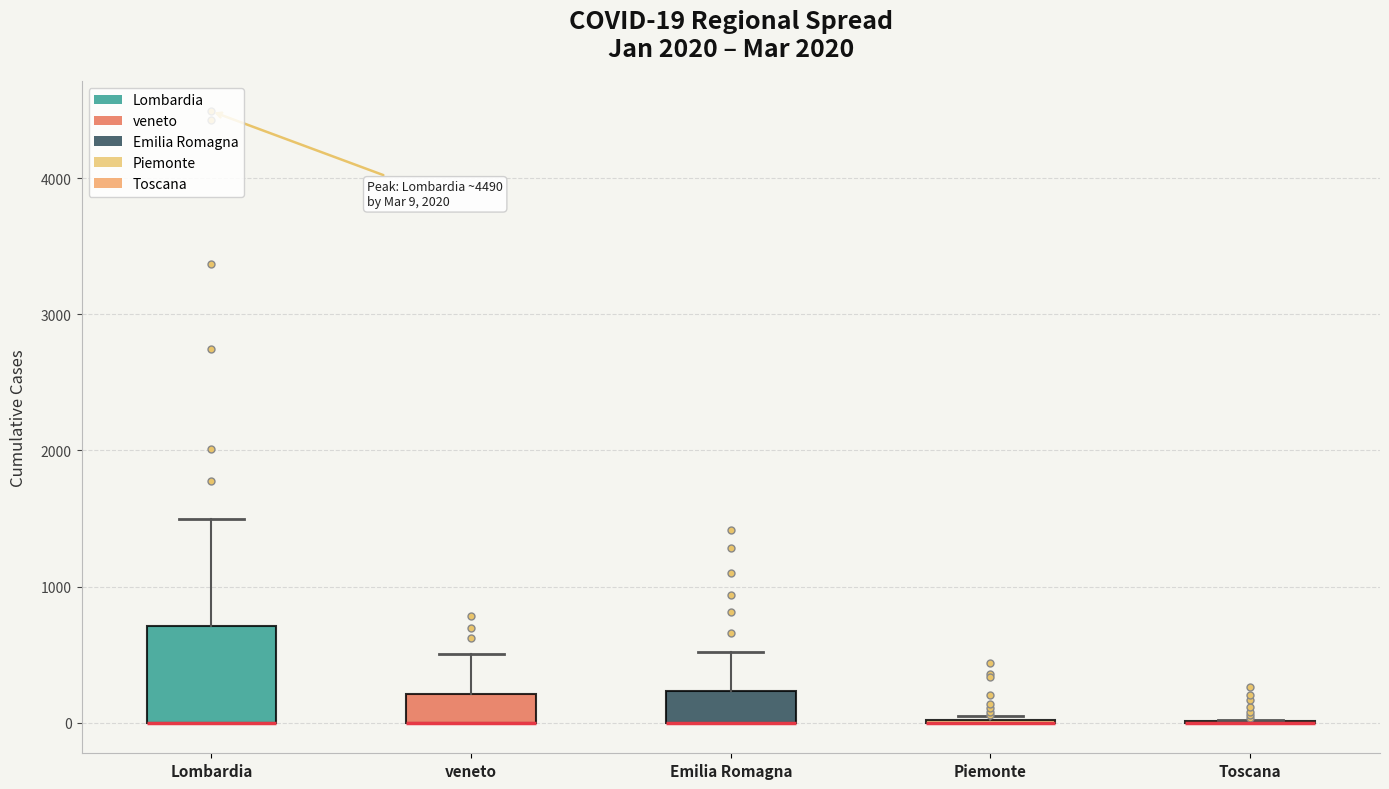

Comparing the boxes themselves (not the whiskers), which one is the tallest?

Lombardia